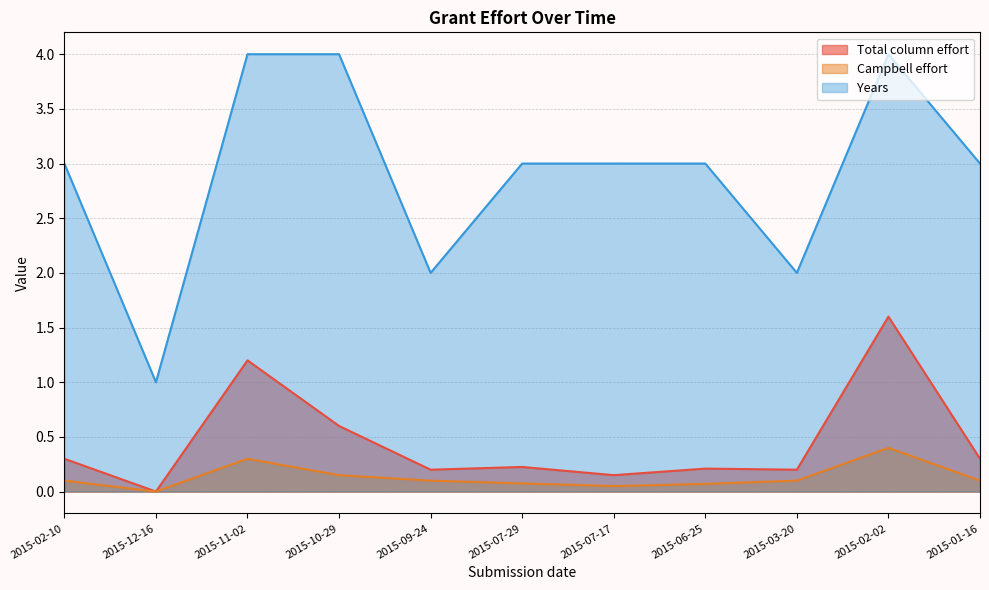

What is the average value of the Years series?

2.9